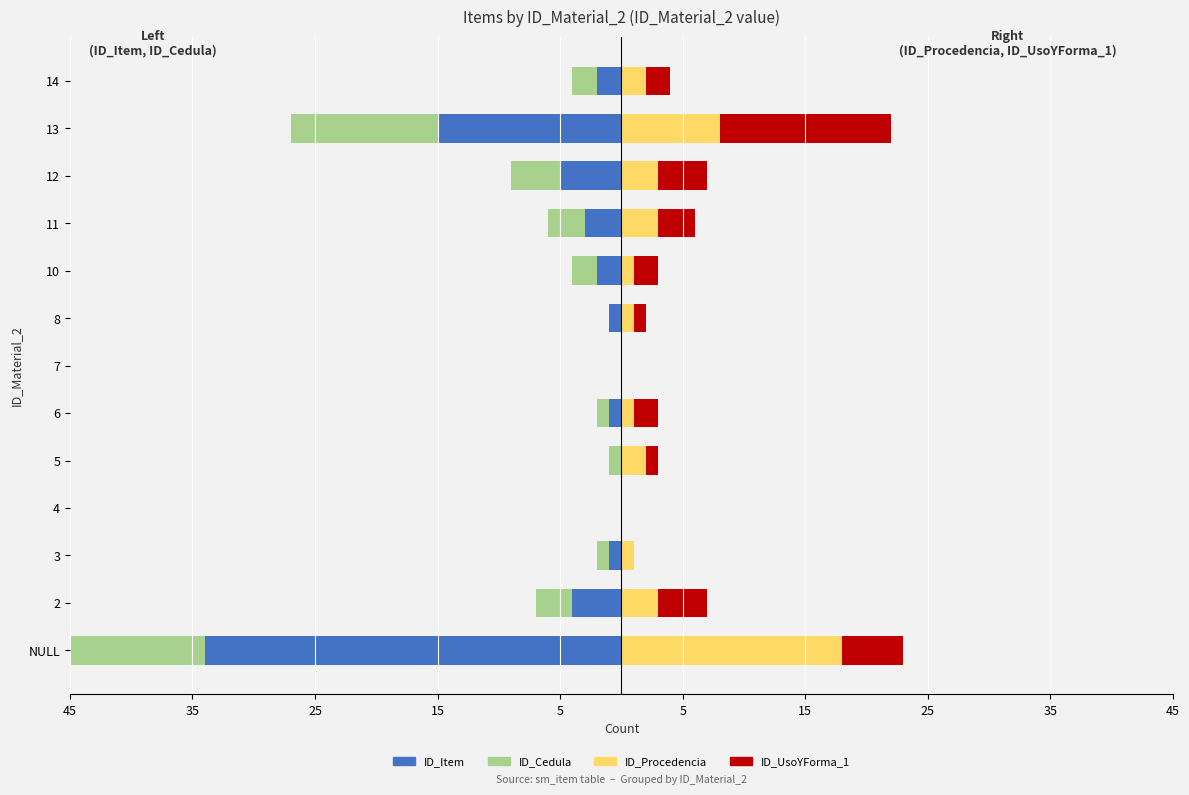

What is the average value of the ID_UsoYForma_1 series?

3